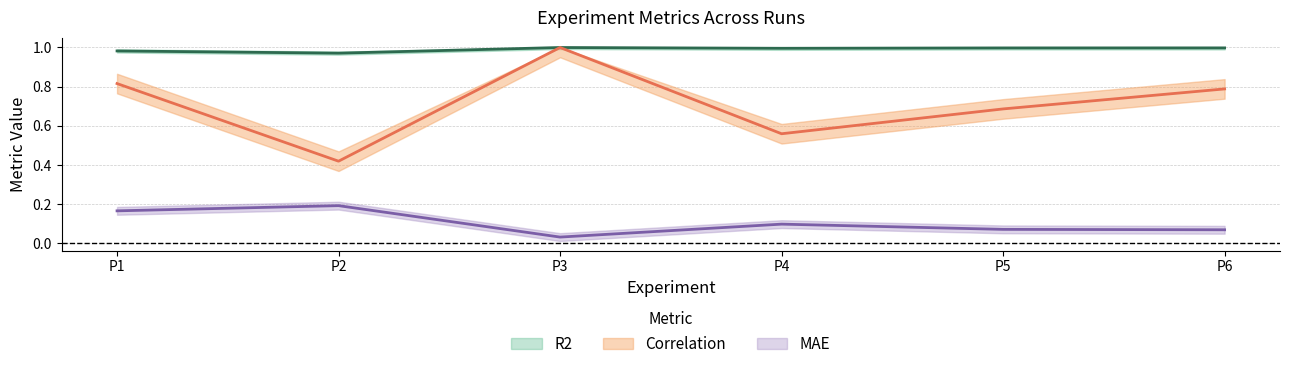

How many lines are shown in the chart?

3